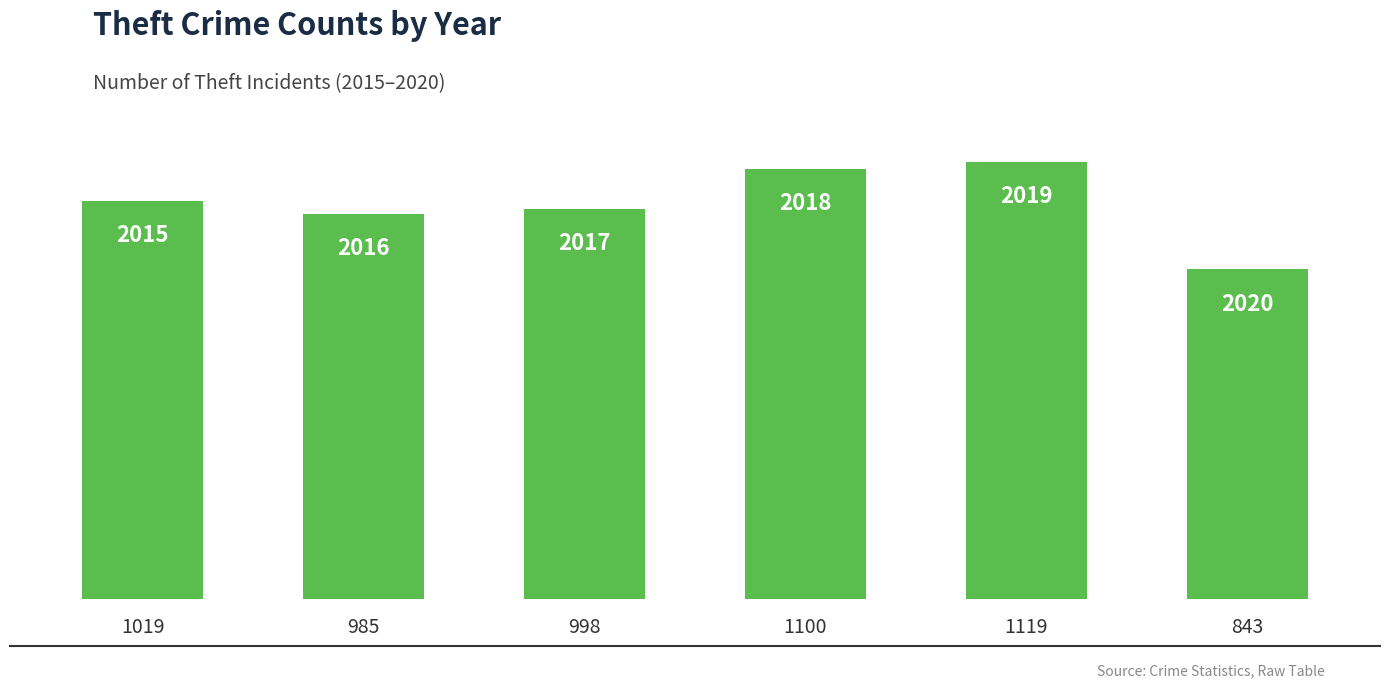

Reading left to right, extract all data points from this chart.

1019	985	998	1100	1119	843